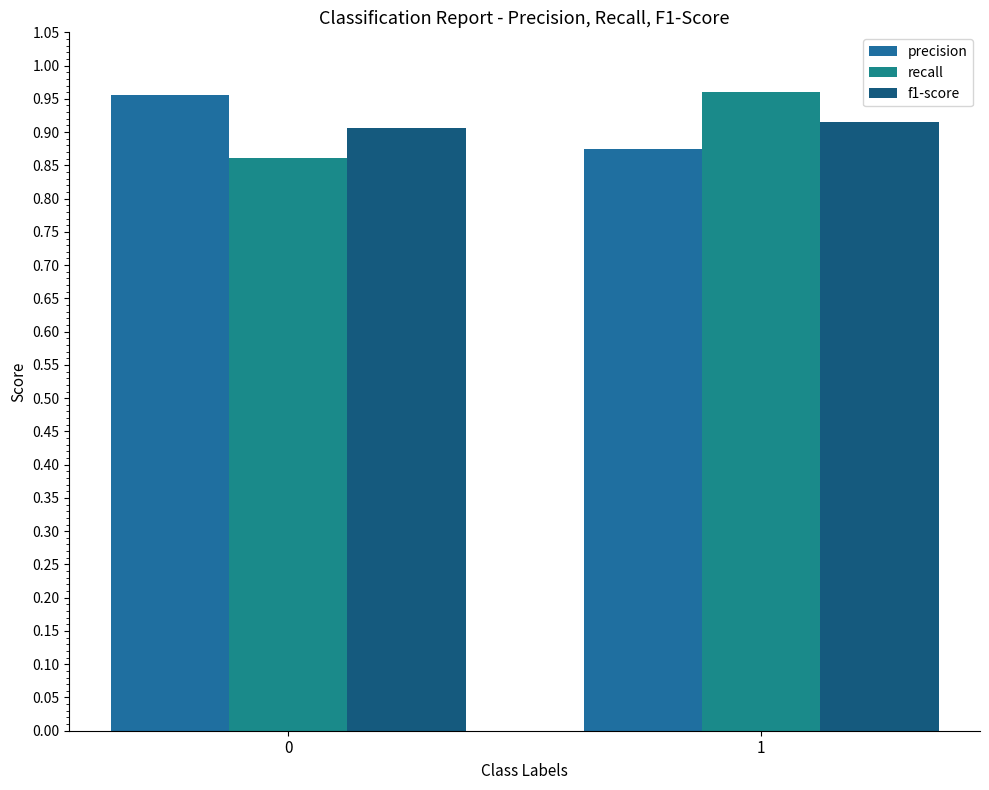

The value of recall at 1 is 1.0. True or false?

True